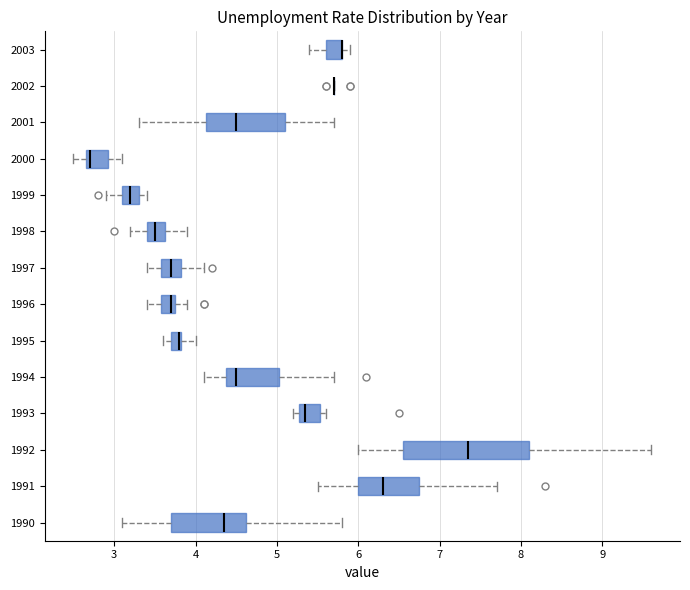

Comparing the boxes themselves (not the whiskers), which one is the widest?

1992